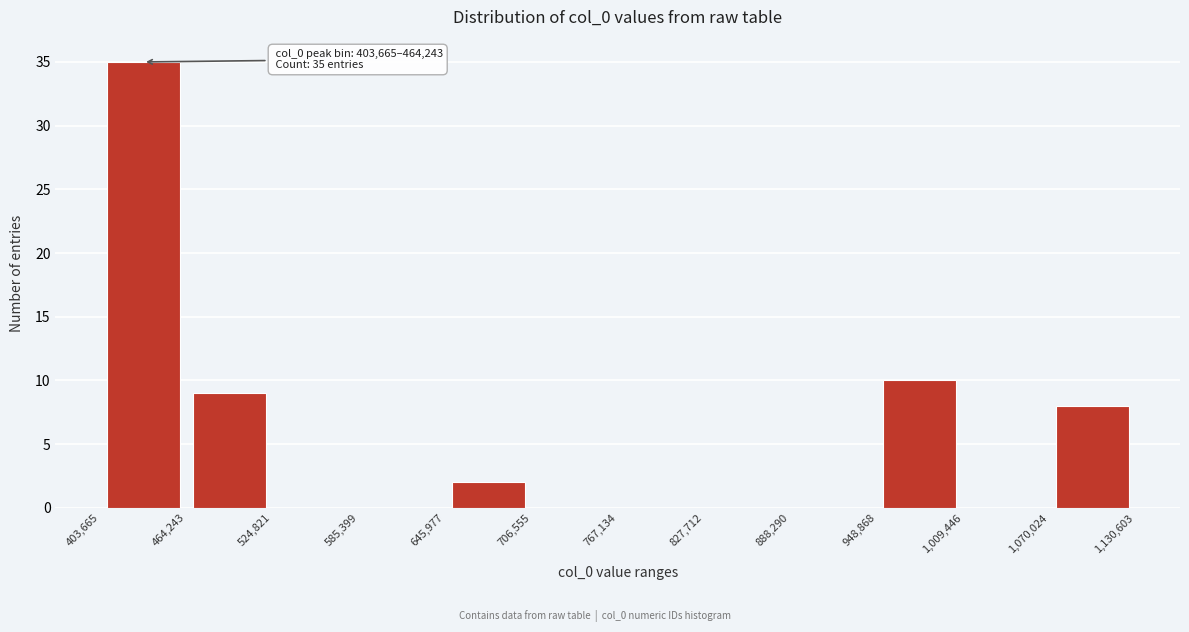

Which range on the x-axis has the tallest bar?

403,665 to 464,243